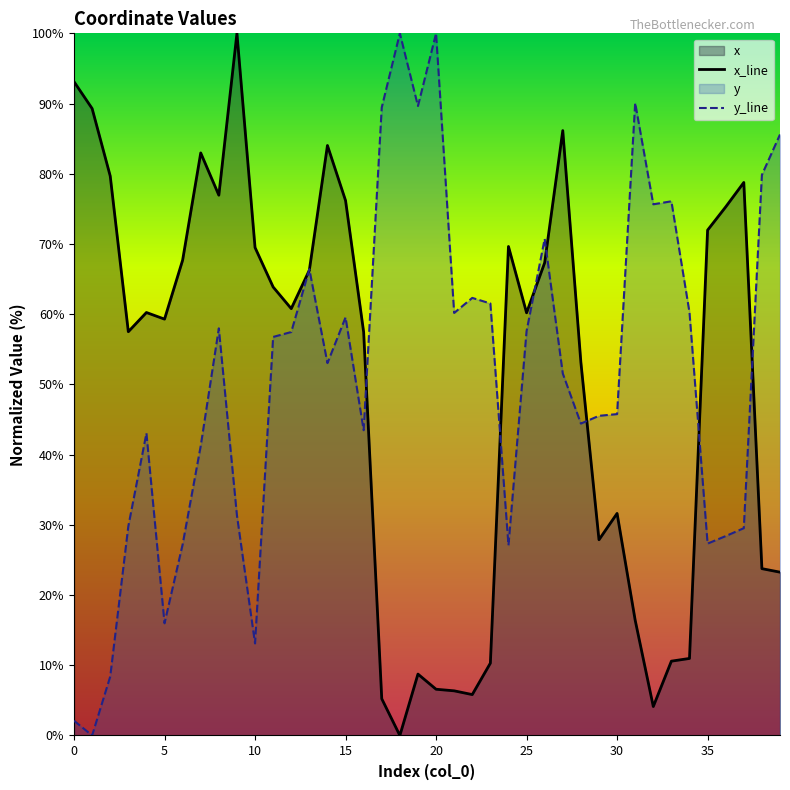

What is the label of the 30th point from the left?

29